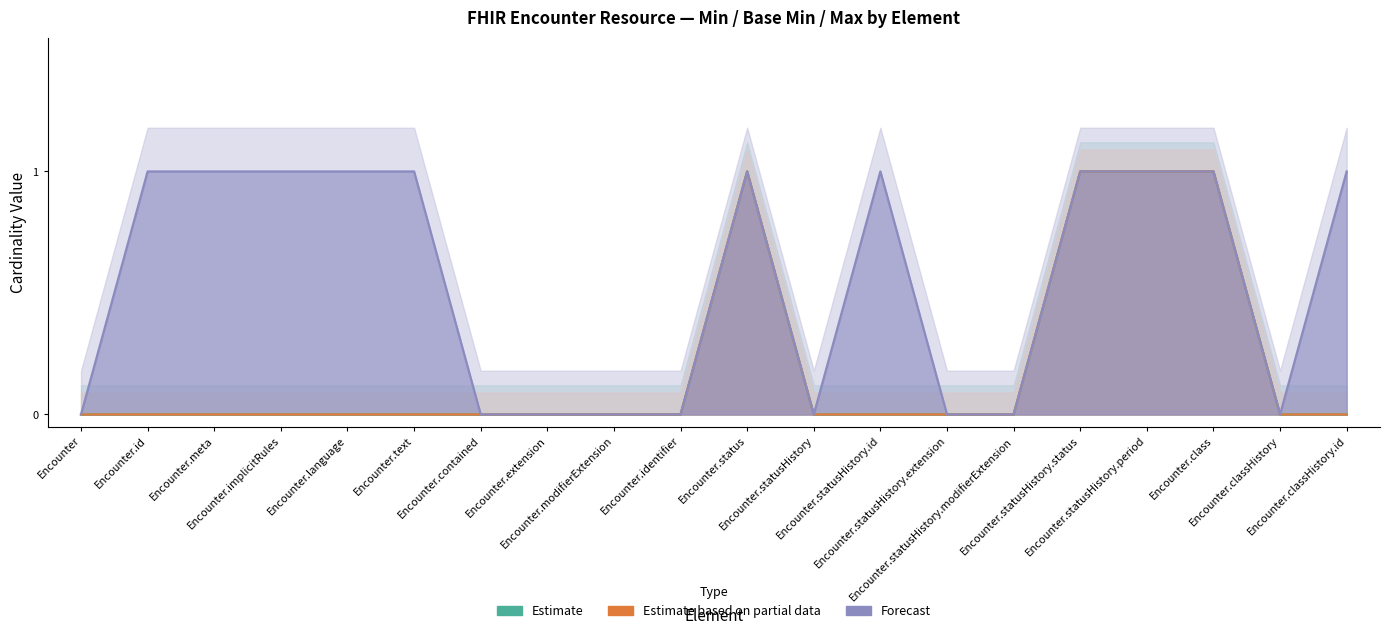

What is the label of the 4th point from the right?

Encounter.statusHistory.period